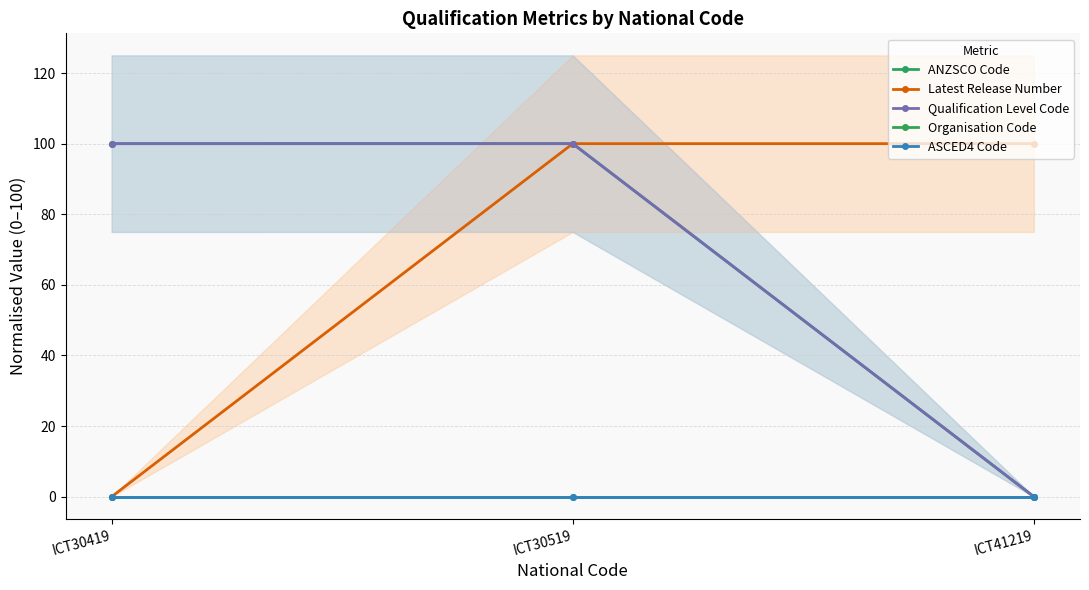

How many data points in ANZSCO Code are above 99?

2